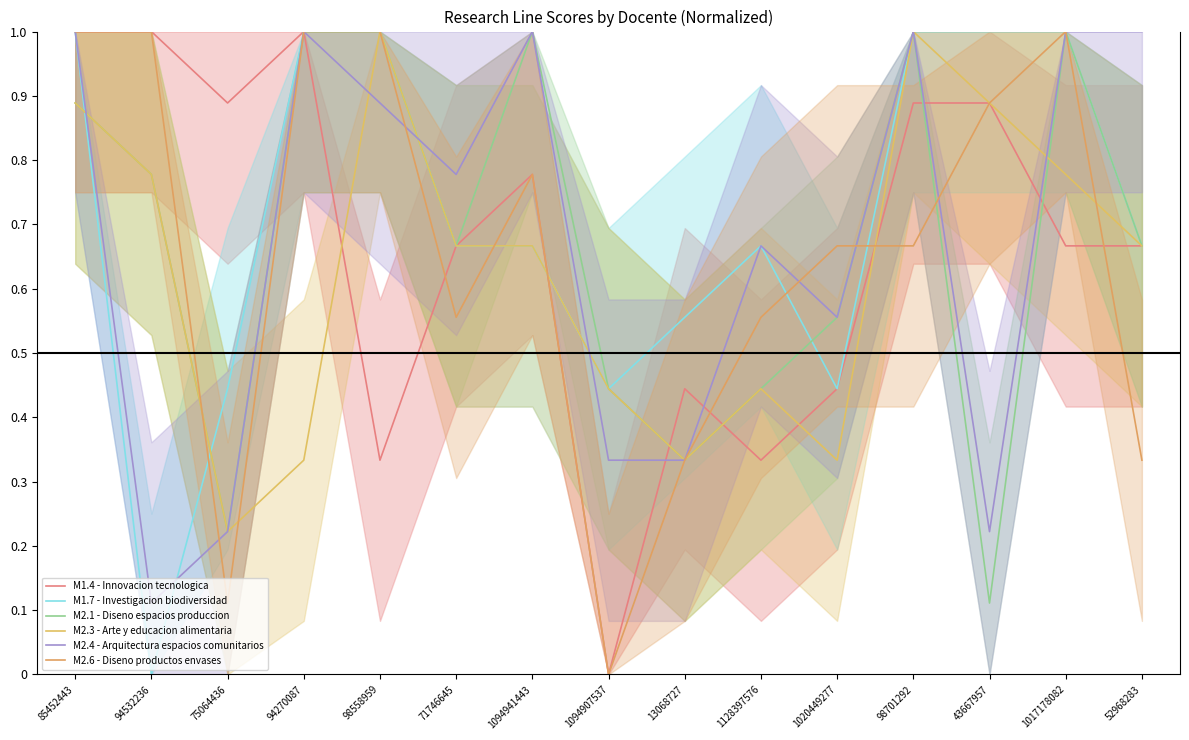

What is the label of the 8th point from the right?

1094907537